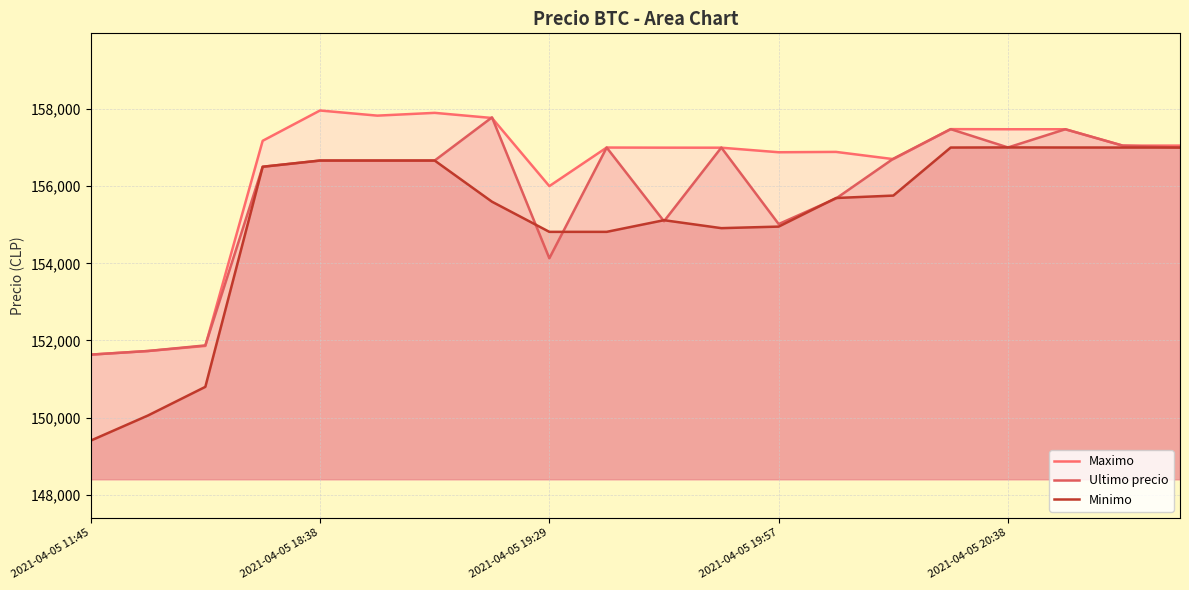

Rank the categories by Minimo value from lowest to highest.

2021-04-05 11:45, 2021-04-05 18:38, 2021-04-05 19:29, 8, 9, 11, 12, 10, 7, 13, 14, 2021-04-05 19:57, 2021-04-05 20:38, 5, 6, 15, 18, 19, 17, 16